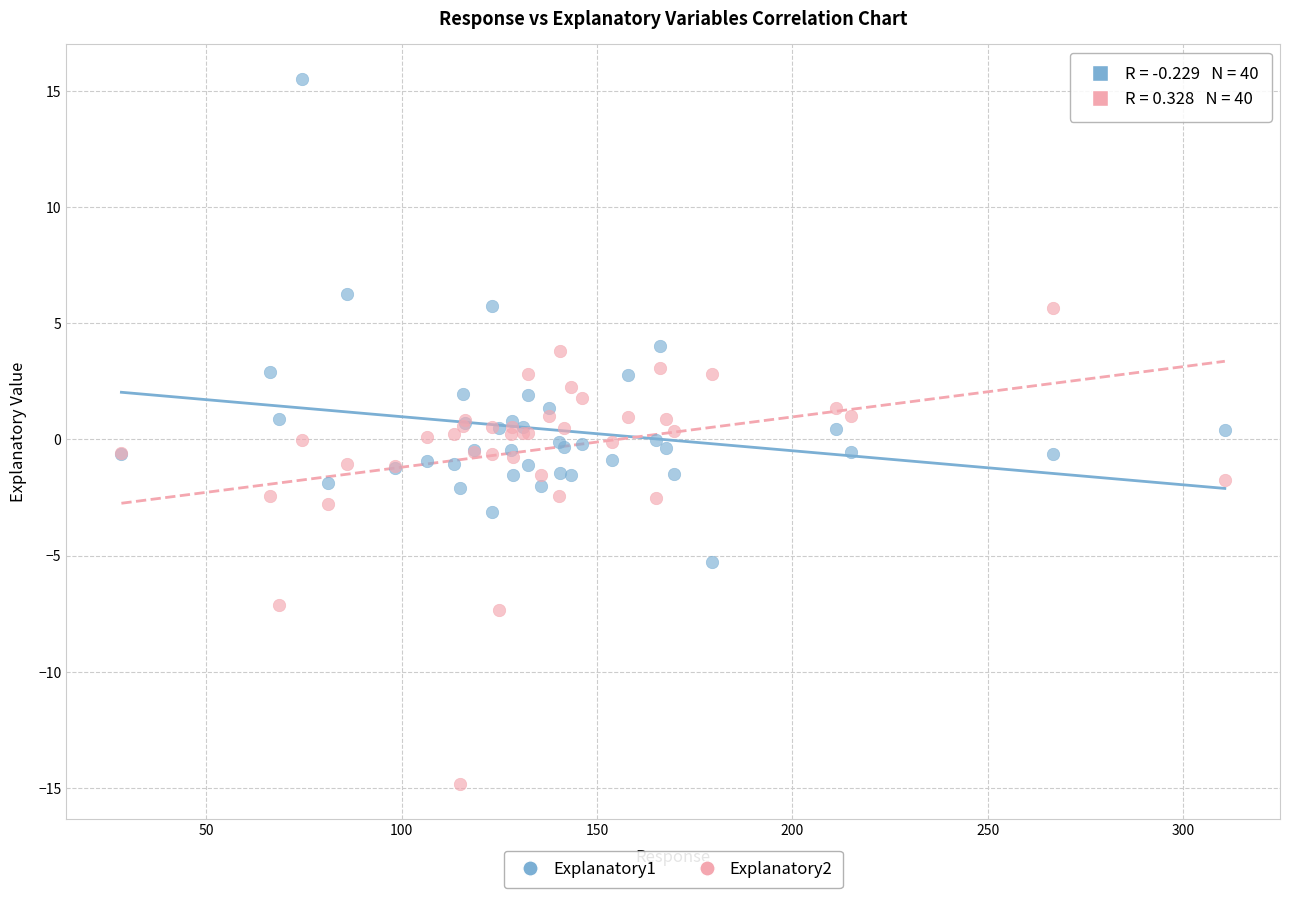

What is the X range (max minus min) for the scatter plot?

282.5